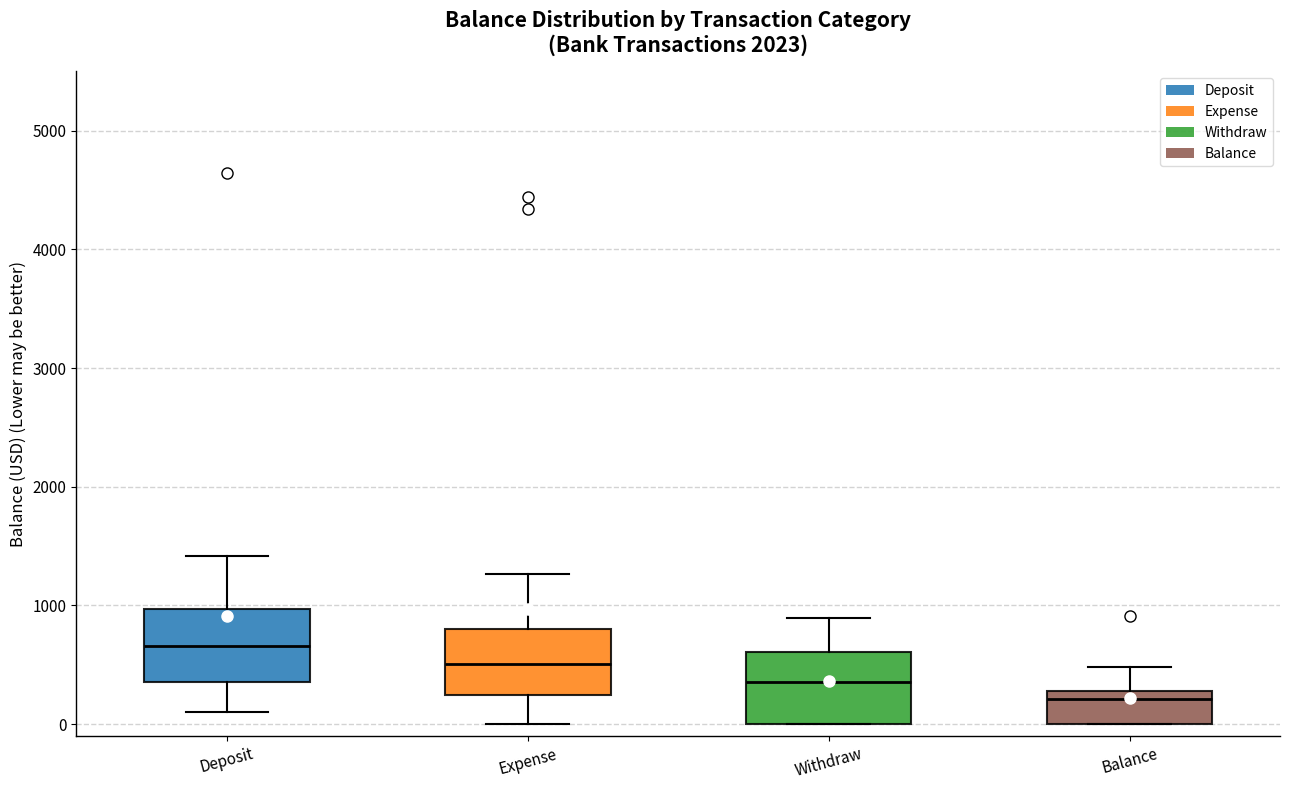

Where does the upper whisker of the box for Deposit end on the y-axis? The values are not printed on the chart, so give them approximately, as read against the axis.

1400